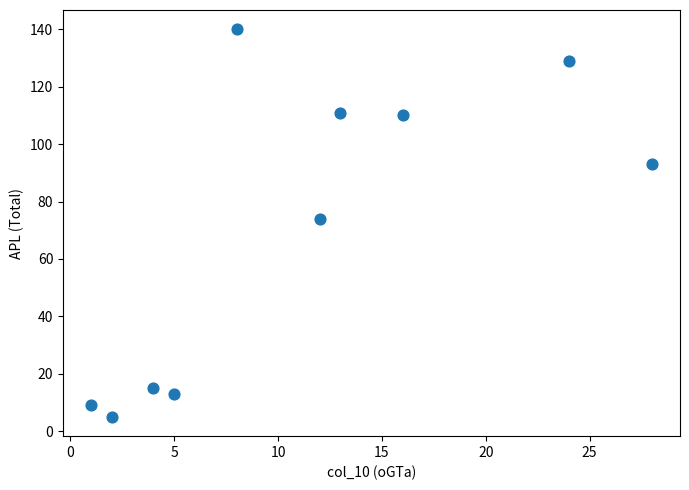

What is the average Y value?

70